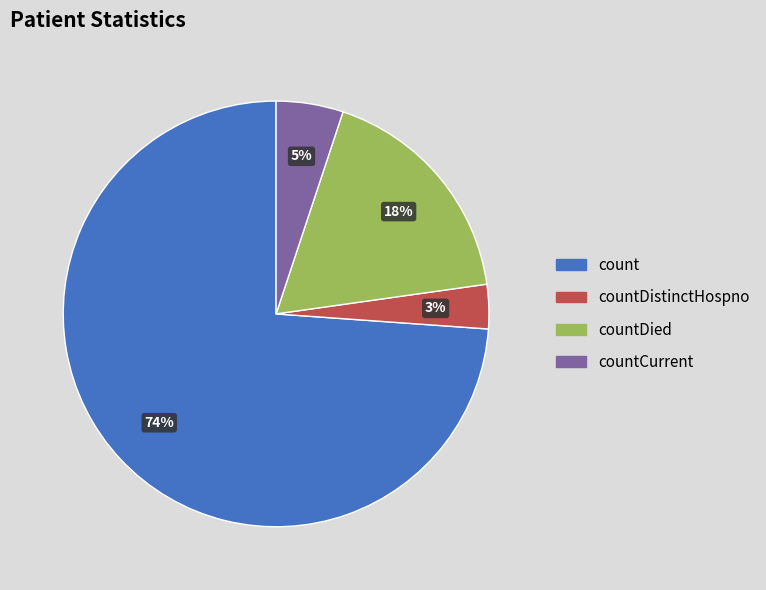

Is there any slice that represents more than half of the pie?

Yes